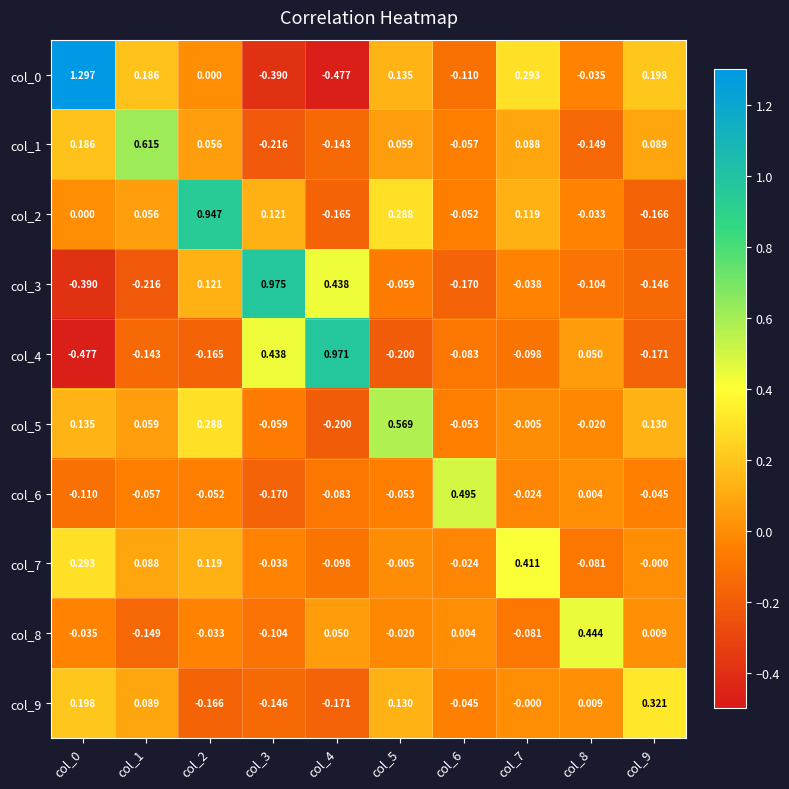

Is the value of col_1 at col_6 greater than the value of col_9 at col_8?

No